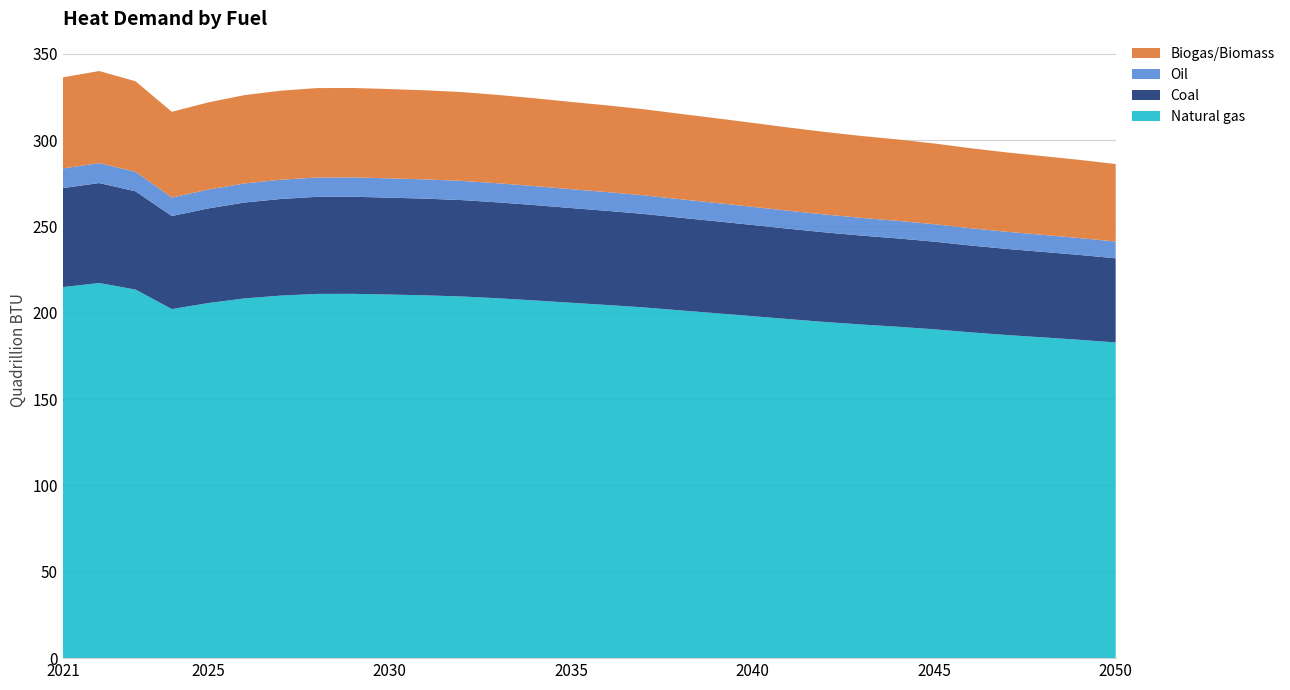

Reading left to right, transcribe all the data shown in this chart.

Natural gas: 2021=214903351684939.8	2022=217242781948743.5	2023=213457751790592.5	2024=202152217834256.8	2025=205623390044331.8	2026=208321097818182.4	2027=209957873060876.4	2028=210934398351825.2	2029=210966328059636.5	2030=210566249828007.0	2031=210093851311807.9	2032=209436220200451.1	2033=208382136944156.1	2034=207152692106474.7	2035=205809025538010.9	2036=204512498096536.7	2037=203113533706027.3	2038=201400812092072.4	2039=199759504241014.1	2040=198050610163011.2	2041=196325499419526.9	2042=194678550989170.7	2043=193207568487982.9	2044=191916379451915.5	2045=190435324487695.8	2046=188687449977759.2	2047=187119671106834.2	2048=185752334250245.3	2049=184368478554283.9	2050=182824672145375.0
Coal: 2021=57281288320822.1	2022=57904850393710.8	2023=56895971741553.2	2024=53882544798249.3	2025=54807766367003.8	2026=55526825309489.7	2027=55963098610292.4	2028=56223385973448.1	2029=56231896658762.3	2030=56125258040252.2	2031=55999342853743.7	2032=55824054953378.1	2033=55543094947661.2	2034=55215393291686.0	2035=54857246471211.8	2036=54511664321800.6	2037=54138778175656.1	2038=53682261793696.2	2039=53244780351445.3	2040=52789284177819.6	2041=52329465542567.5	2042=51890480635402.9	2043=51498398464023.1	2044=51154239236762.3	2045=50759472306608.3	2046=50293586116526.6	2047=49875703413327.0	2048=49511247409733.5	2049=49142388401750.3	2050=48730895424433.2
Oil: 2021=11405910916057.2	2022=11530075257720.9	2023=11329186269903.9	2024=10729149499172.3	2025=10913380599767.1	2026=11056560379444.1	2027=11143431582063.3	2028=11195260278026.0	2029=11196954934717.1	2030=11175720939836.8	2031=11150648574280.9	2032=11115745061548.5	2033=11059800007061.7	2034=10994547705574.3	2035=10923233130624.1	2036=10854420446309.4	2037=10780170961190.7	2038=10689268934769.9	2039=10602157165743.4	2040=10511458284288.8	2041=10419898709688.2	2042=10332487569132.7	2043=10254415751098.8	2044=10185886400552.5	2045=10107279990502.5	2046=10014512237945.5	2047=9931302990636.6	2048=9858732124448.6	2049=9785284527354.1	2050=9703347609043.6
Biogas/Biomass: 2021=52762258269700.8	2022=53336626341743.3	2023=52407340050035.1	2024=49631648103845.4	2025=50483877178965.2	2026=51146208190483.1	2027=51548063058764.0	2028=51787815855563.0	2029=51795655116685.7	2030=51697429422112.7	2031=51581447924744.3	2032=51419988821051.6	2033=51161194285878.7	2034=50859345638356.5	2035=50529453703410.8	2036=50211135188671.6	2037=49867666741560.7	2038=49447165807391.6	2039=49044198110244.7	2040=48624636898229.1	2041=48201094231826.2	2042=47796741680979.4	2043=47435591619664.1	2044=47118583770033.8	2045=46754960755682.9	2046=46325829215419.6	2047=45940914075432.4	2048=45605210700853.2	2049=45265451683295.6	2050=44886422171533.0